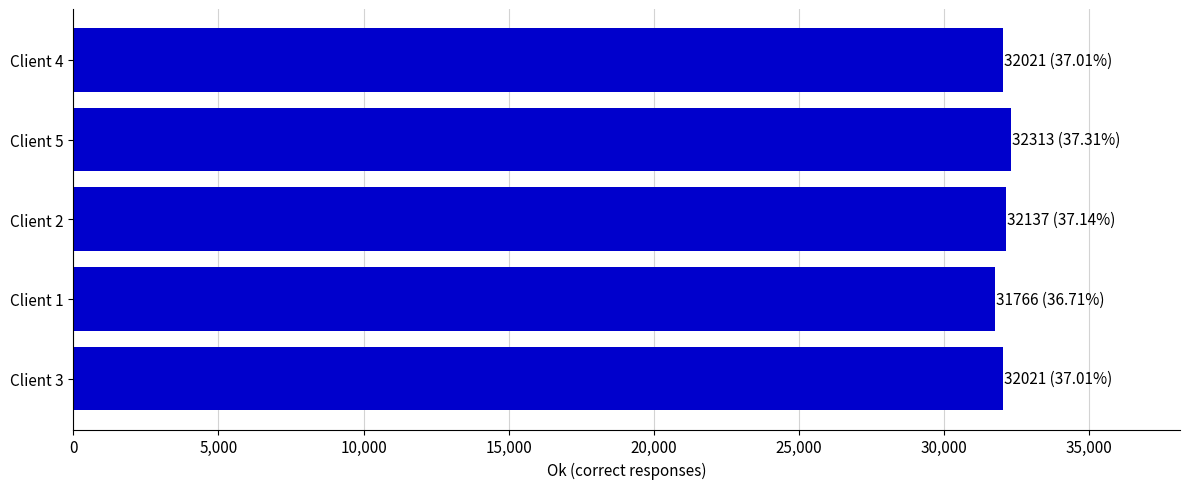

Is it true that the value at Client 3 is 32021?

True